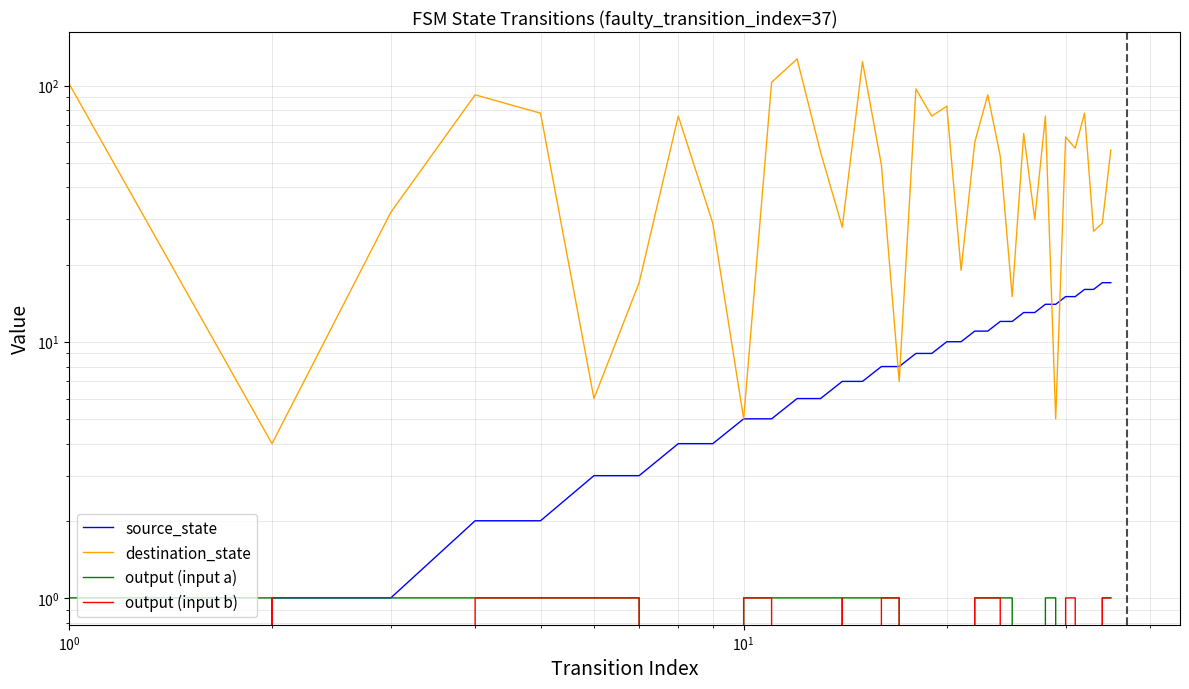

What is the highest value of the output (input a) series?

1